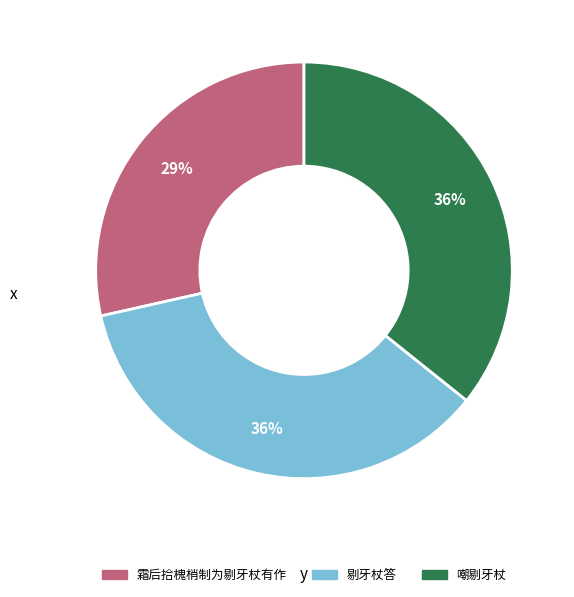

Which slice is the smallest?

霜后拾槐梢制为剔牙杖有作